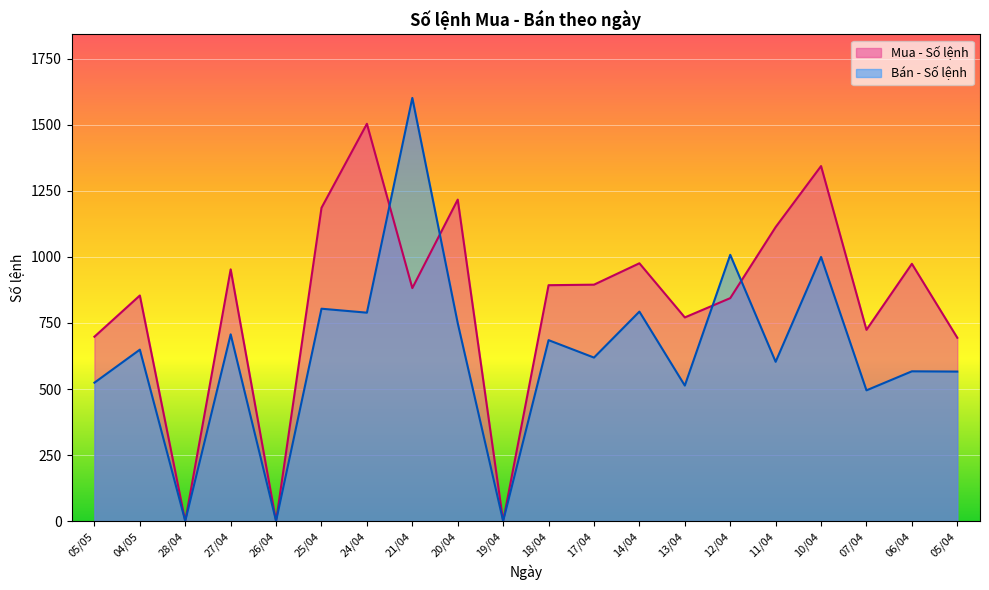

What position from the right is 19/04?

11